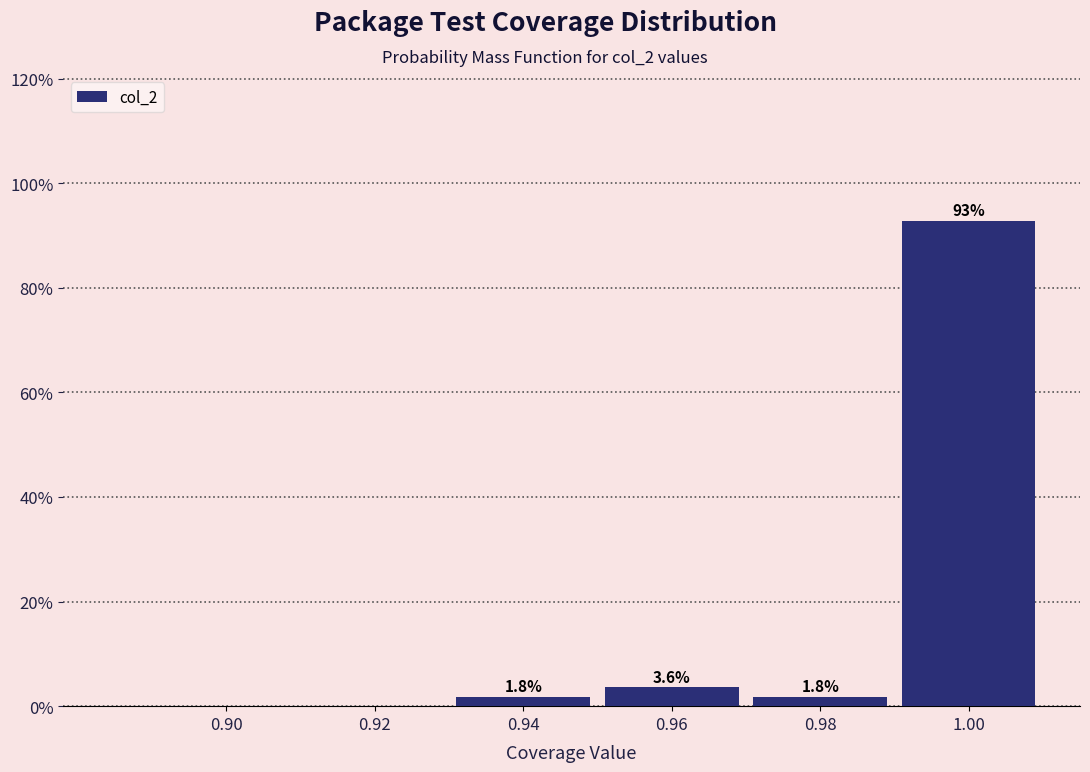

Reading left to right, extract all data points from this chart.

0.90=0.0	0.92=0.0	0.94=1.8	0.96=3.6	0.98=1.8	1.00=92.9